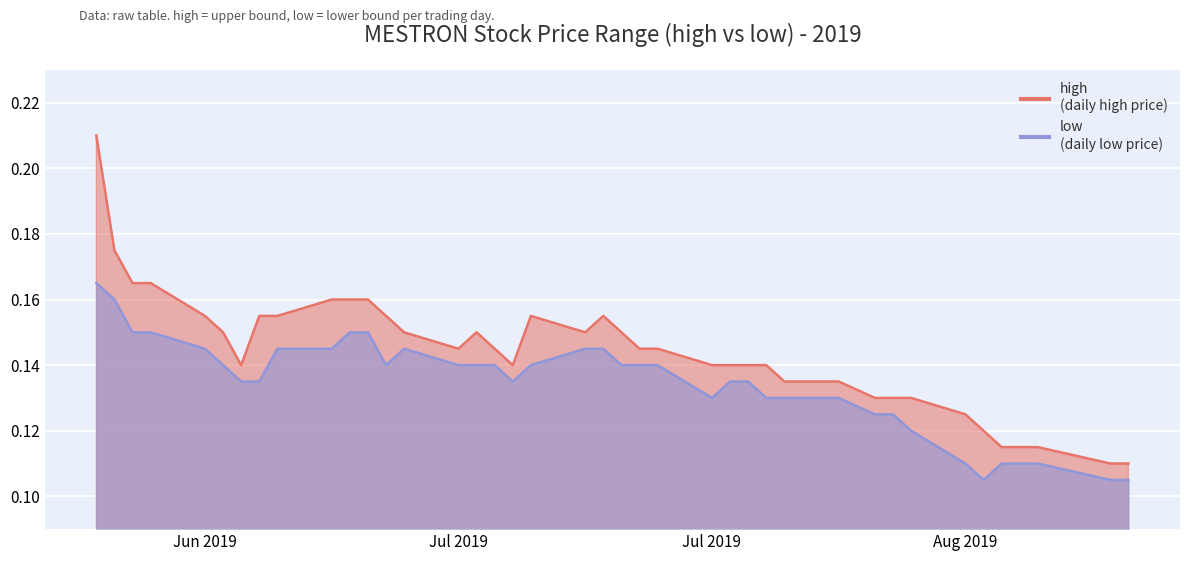

Reading left to right, list all the values displayed in this chart.

high: 0.2	0.2	0.2	0.2	0.2	0.1	0.1	0.2	0.2	0.2	0.2	0.2	0.2	0.1	0.1	0.1	0.1	0.1	0.2	0.1	0.2	0.1	0.1	0.1	0.1	0.1	0.1	0.1	0.1	0.1	0.1	0.1	0.1	0.1	0.1	0.1	0.1	0.1	0.1	0.1
low: 0.2	0.2	0.1	0.1	0.1	0.1	0.1	0.1	0.1	0.1	0.1	0.1	0.1	0.1	0.1	0.1	0.1	0.1	0.1	0.1	0.1	0.1	0.1	0.1	0.1	0.1	0.1	0.1	0.1	0.1	0.1	0.1	0.1	0.1	0.1	0.1	0.1	0.1	0.1	0.1